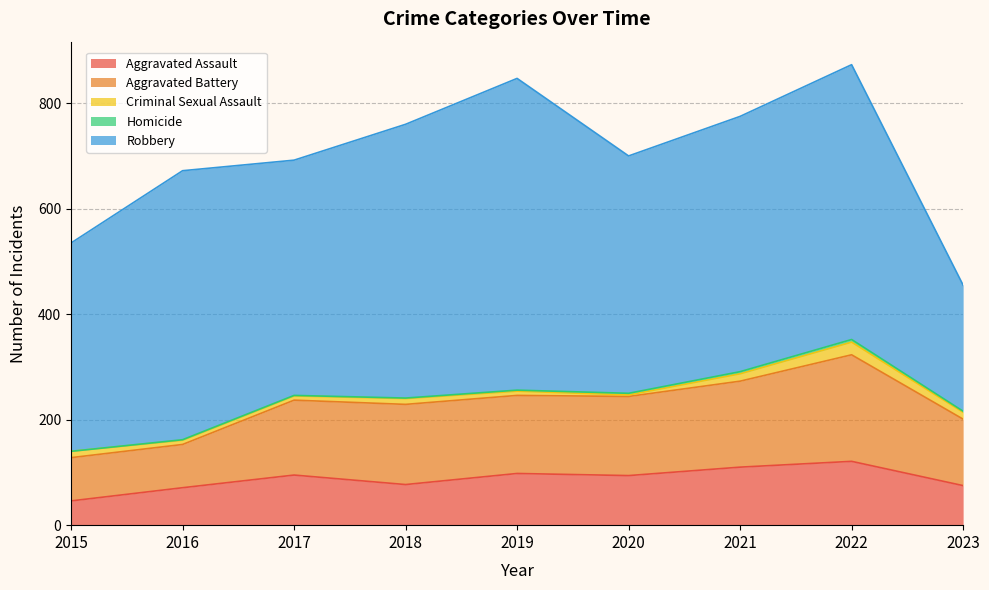

Reading right to left, extract all data points from this chart.

Aggravated Assault: 2023=75	2022=121	2021=110	2020=94	2019=98	2018=77	2017=95	2016=71	2015=46
Aggravated Battery: 2023=126	2022=202	2021=163	2020=150	2019=148	2018=152	2017=142	2016=82	2015=82
Criminal Sexual Assault: 2023=13	2022=24	2021=14	2020=3	2019=8	2018=11	2017=8	2016=8	2015=12
Homicide: 2023=2	2022=5	2021=4	2020=3	2019=2	2018=1	2017=1	2016=1	2015=0
Robbery: 2023=239	2022=521	2021=484	2020=450	2019=591	2018=519	2017=446	2016=510	2015=395